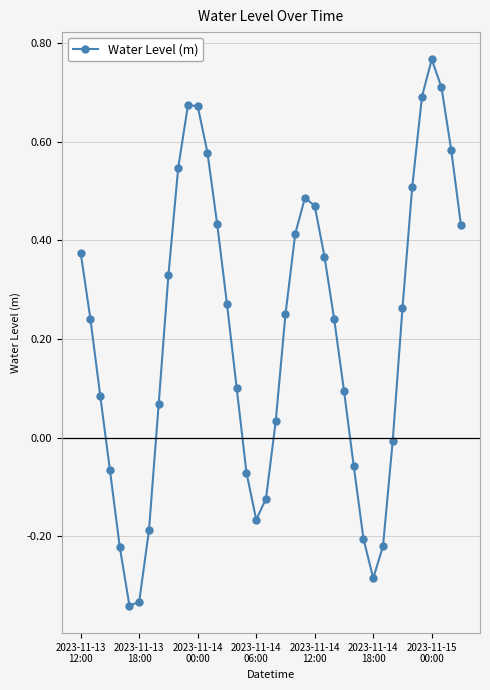

True or false: there are more than 1 points higher than both neighbors.

True